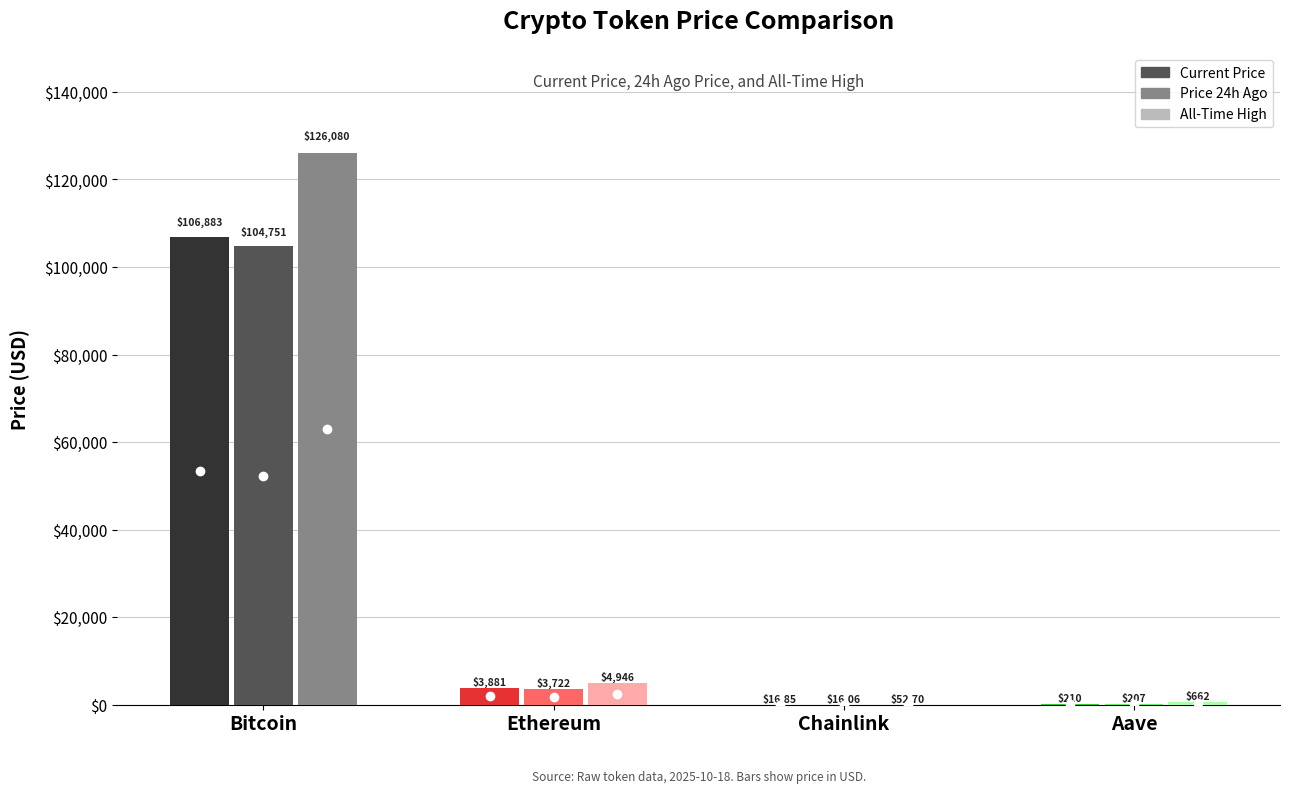

What is the label of the 1st bar from the right?

Aave